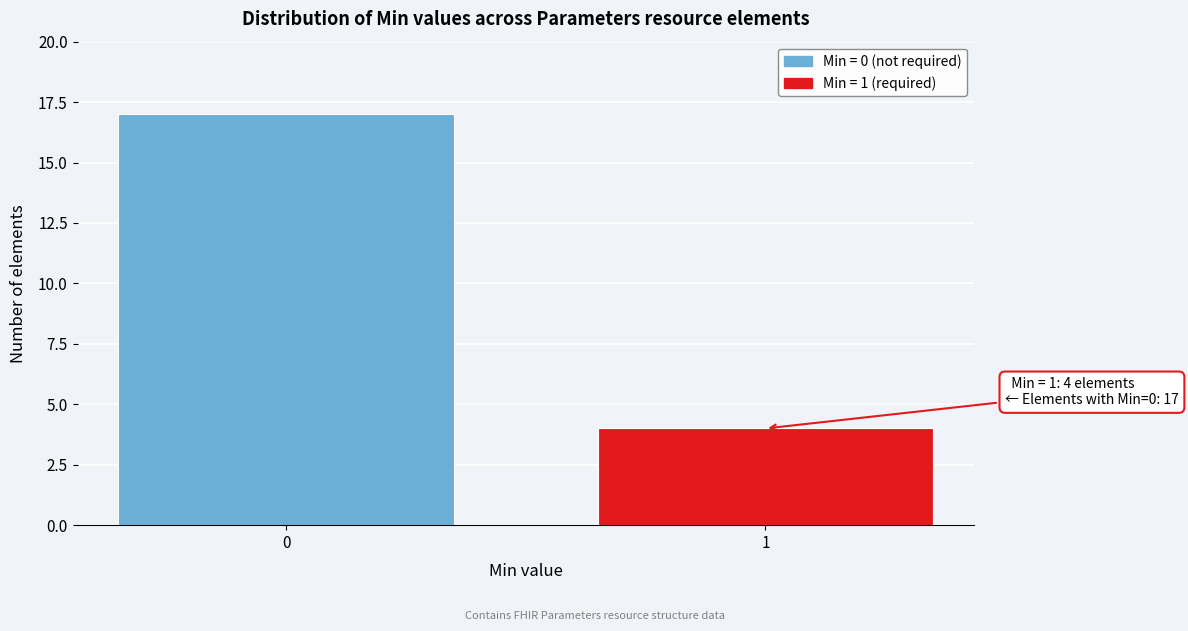

Reading left to right, what are all the values shown in this chart?

0=17	1=4